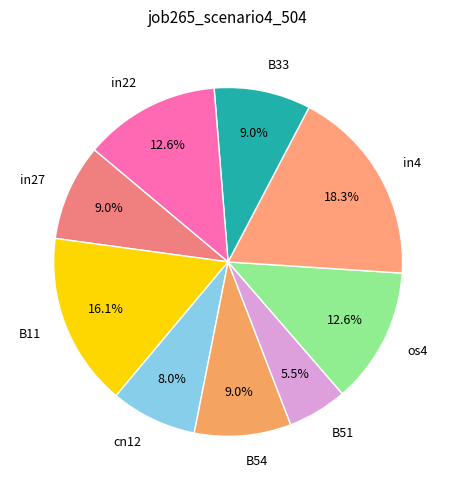

To the nearest percent, what is the difference between the largest and smallest slice percentages?

13%